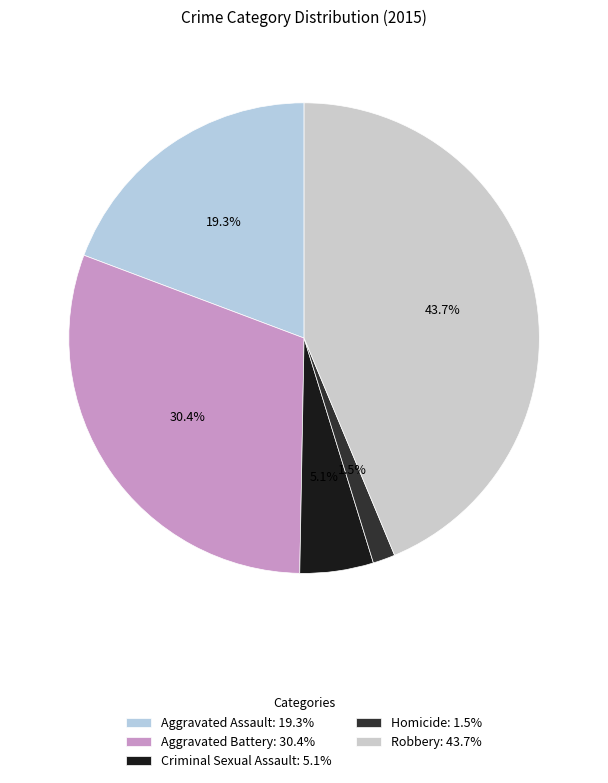

Rank the categories by value from highest to lowest.

Robbery, Aggravated Battery, Aggravated Assault, Criminal Sexual Assault, Homicide